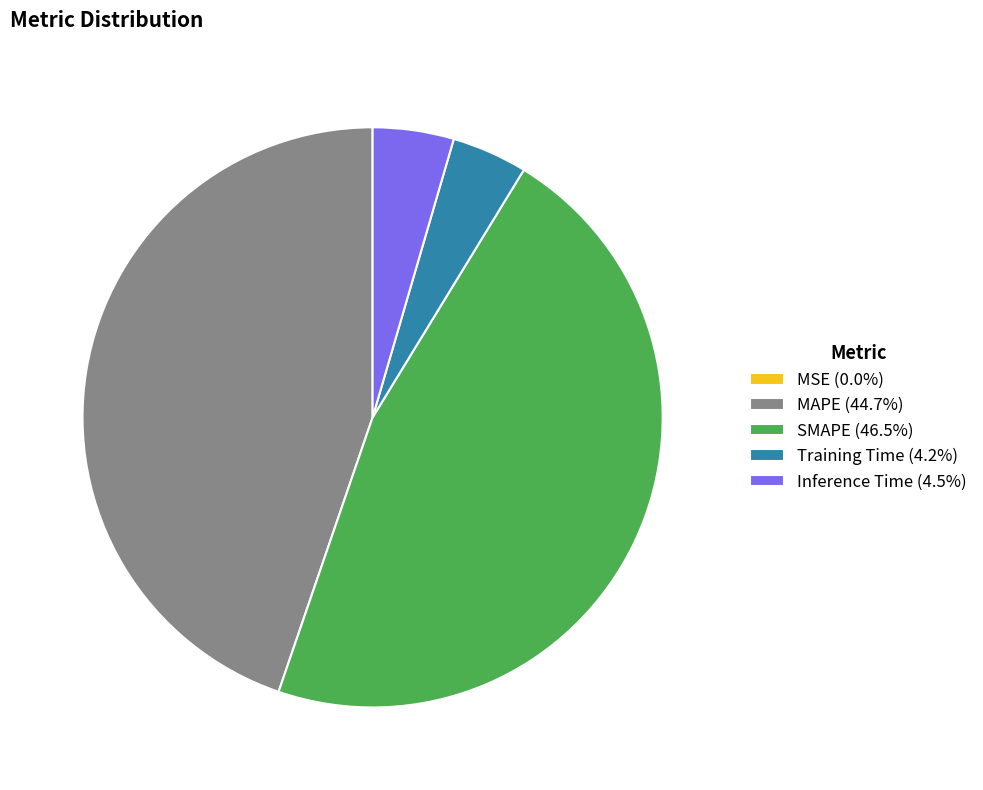

Is SMAPE (46.5%) the majority of the pie?

No